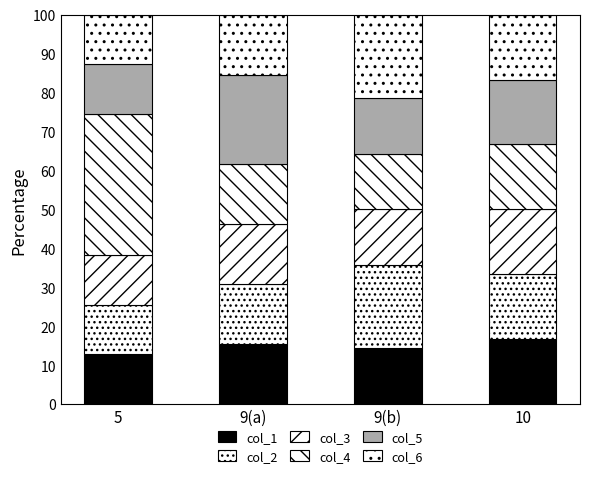

What is the label of the 1st bar from the right?

10